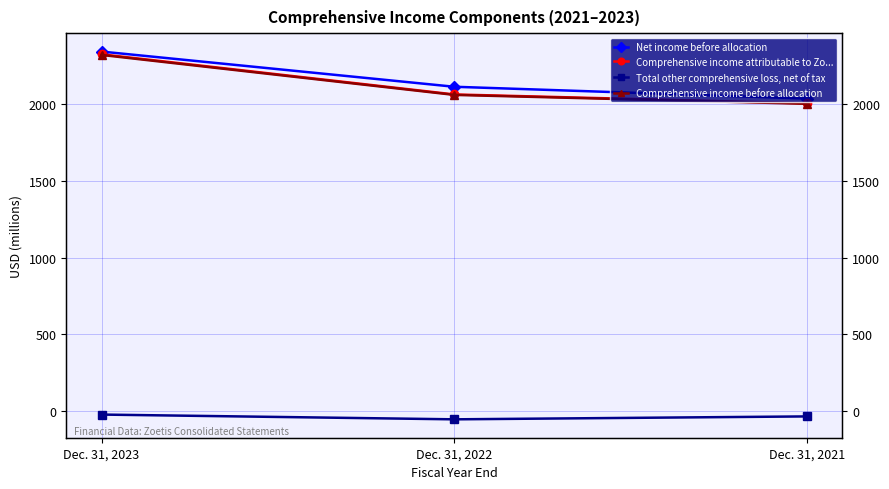

What is the spread (max minus min) of values at Dec. 31, 2023?

2362